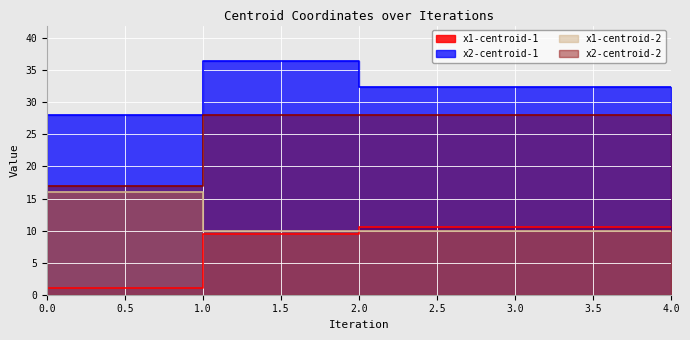

What is the maximum value for x2-centroid-2?

28.0